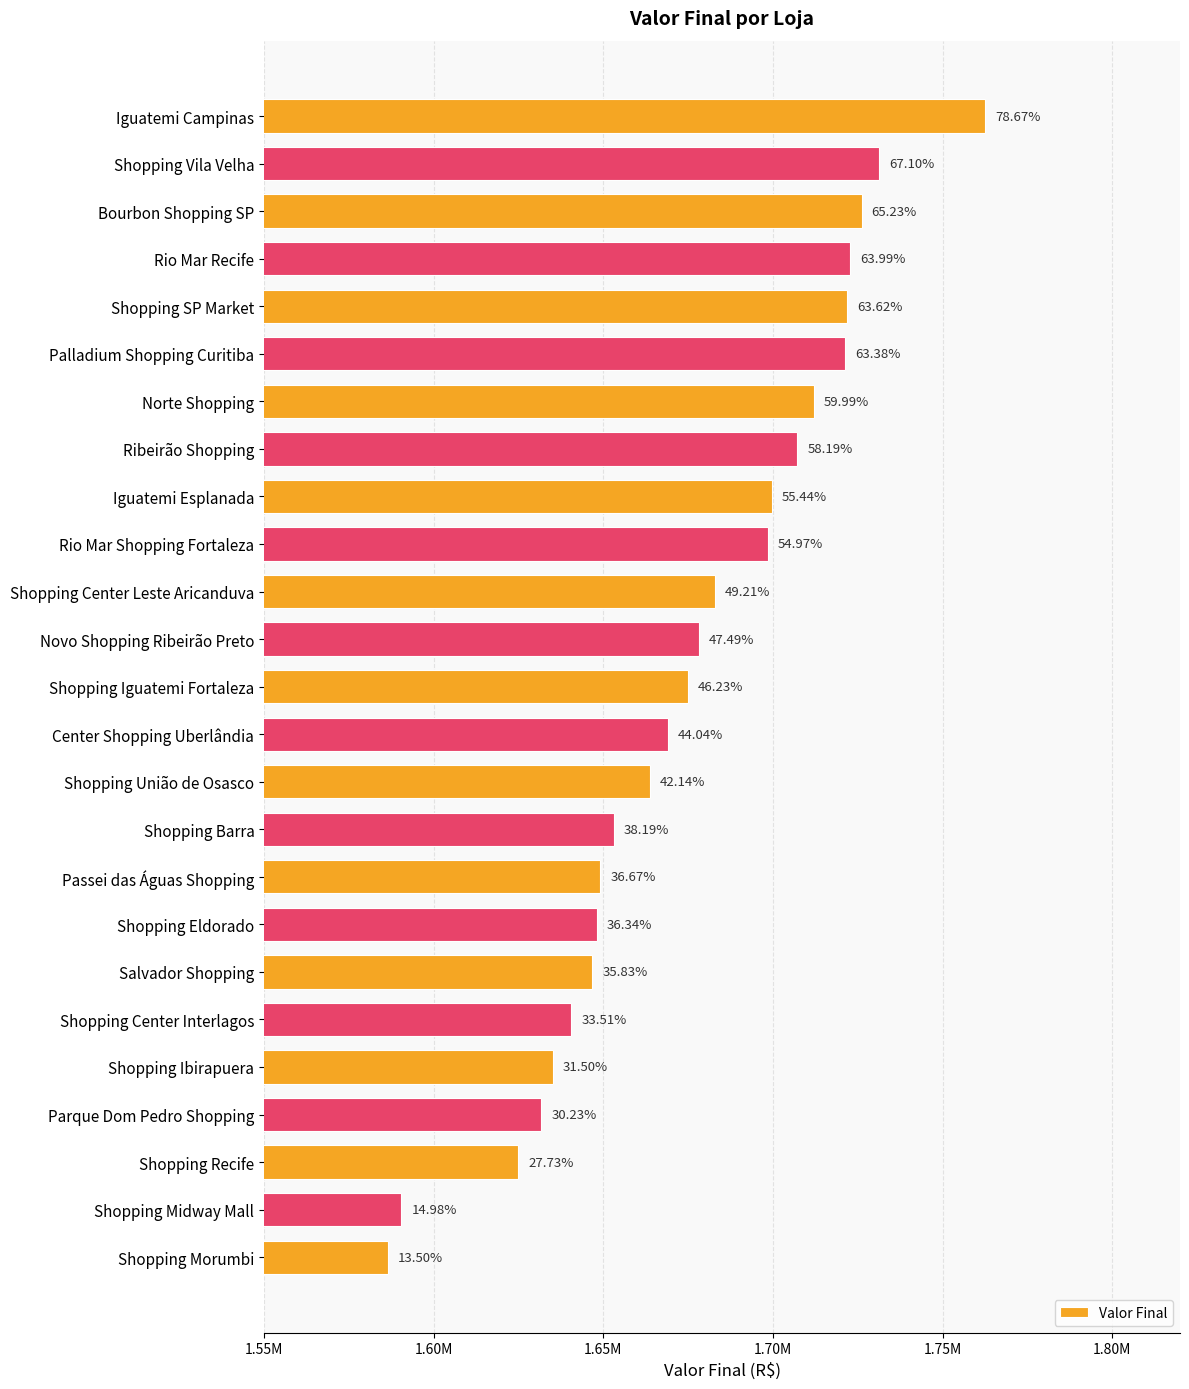

Does the chart contain any negative values?

No